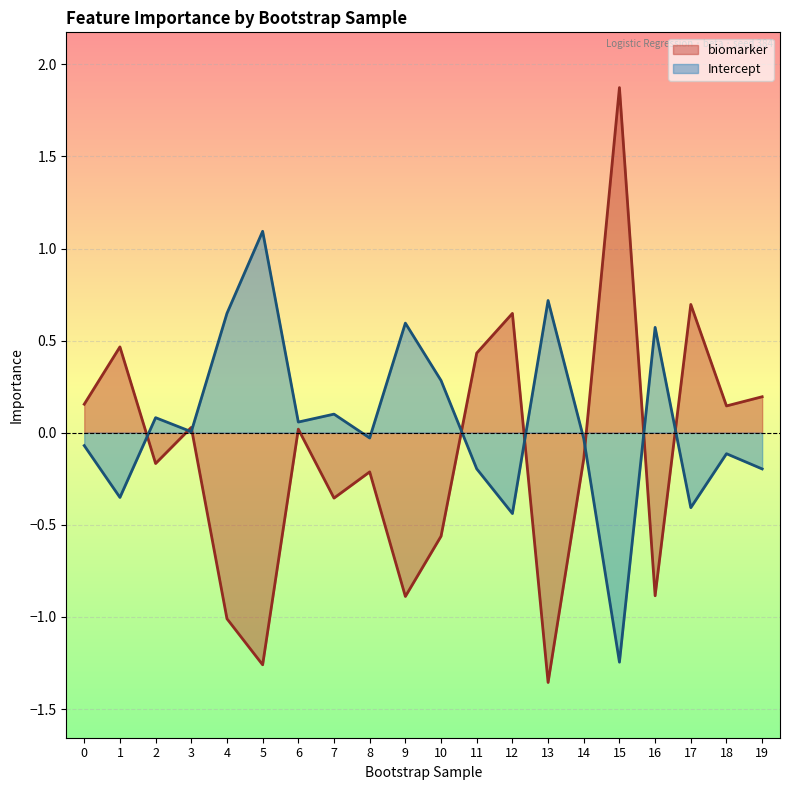

Between 1 and 10, which series saw the biggest shift?

biomarker